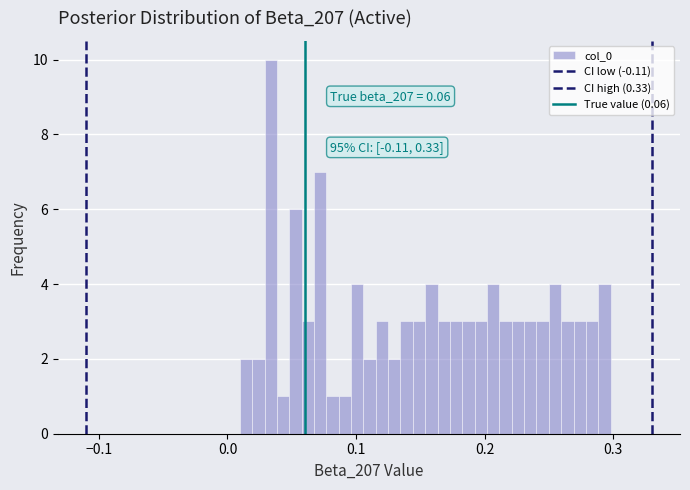

Read against the x-axis, roughly where is the centre of the tallest bar?

0.03